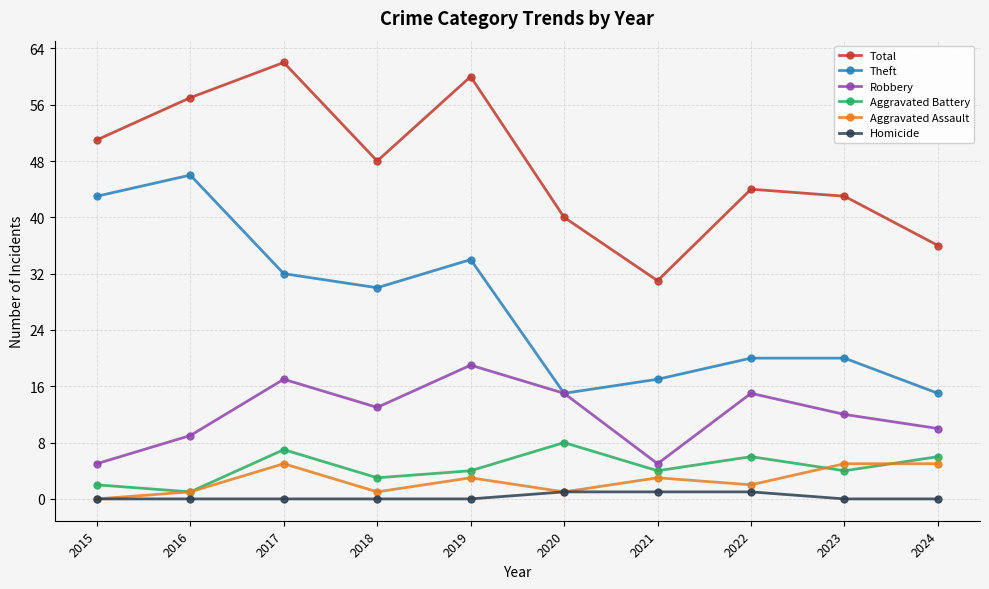

What is the value of the Aggravated Assault point at the 2nd from the left?

1